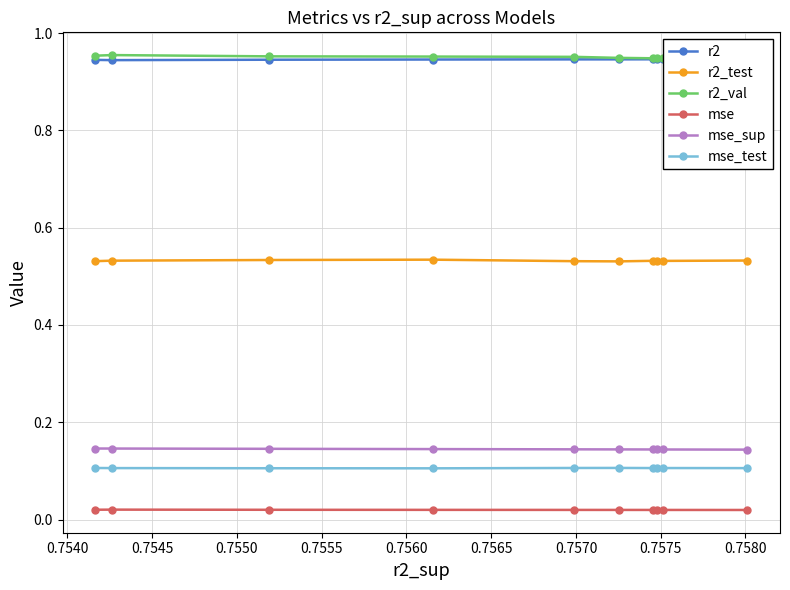

How many series are shown in this chart?

6